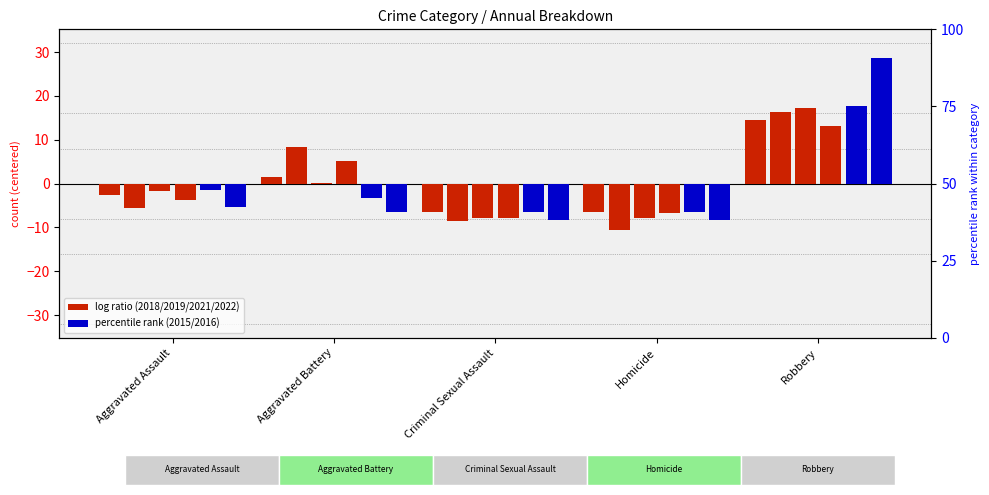

Are the bars horizontal?

No